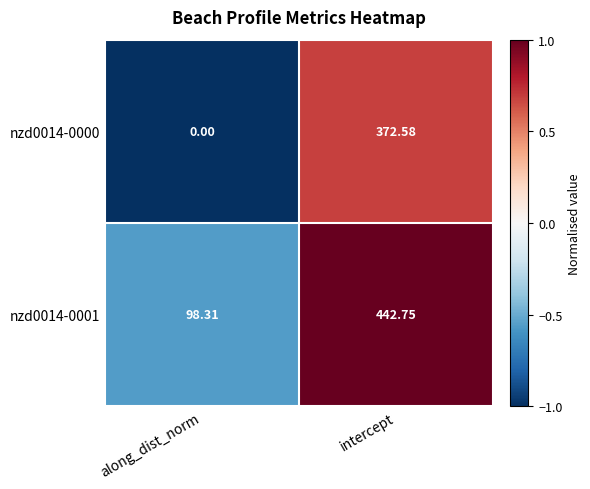

Count the number of categories in the chart.

2